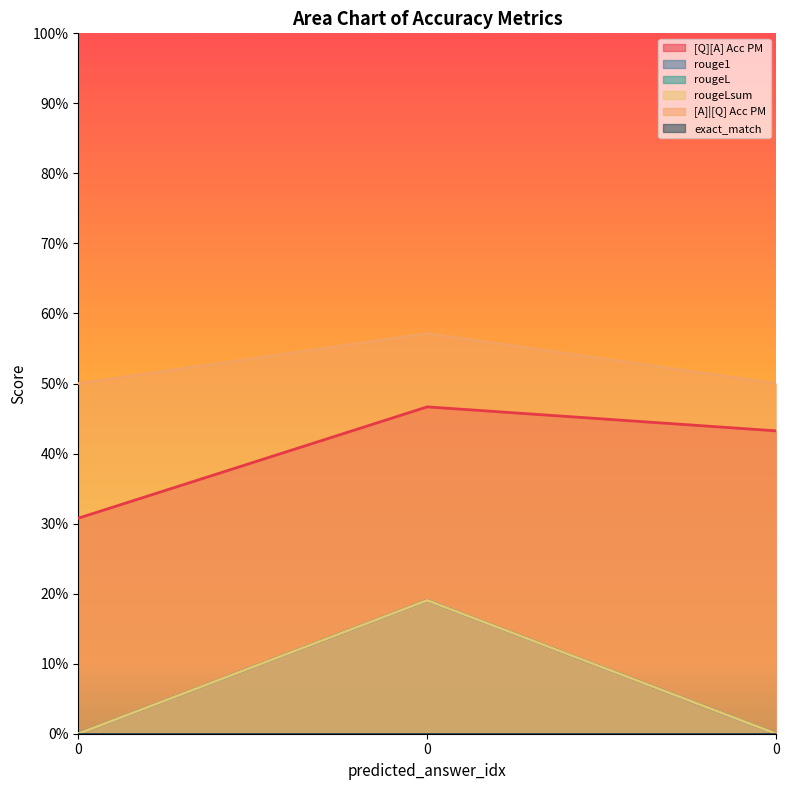

What is the sum of all rouge1 values?

1.6